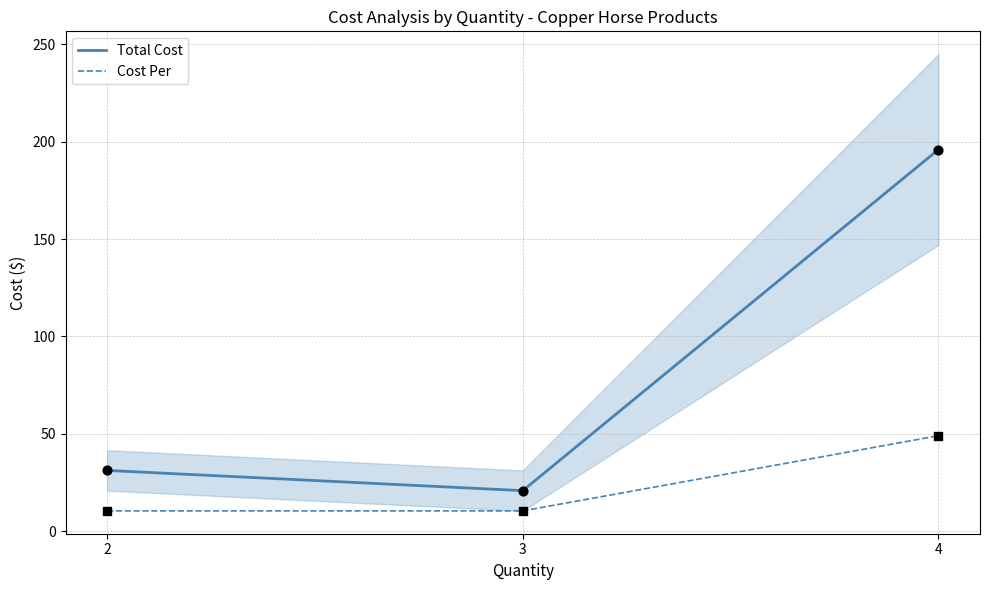

What are all the series names shown in the legend?

Total Cost, Cost Per